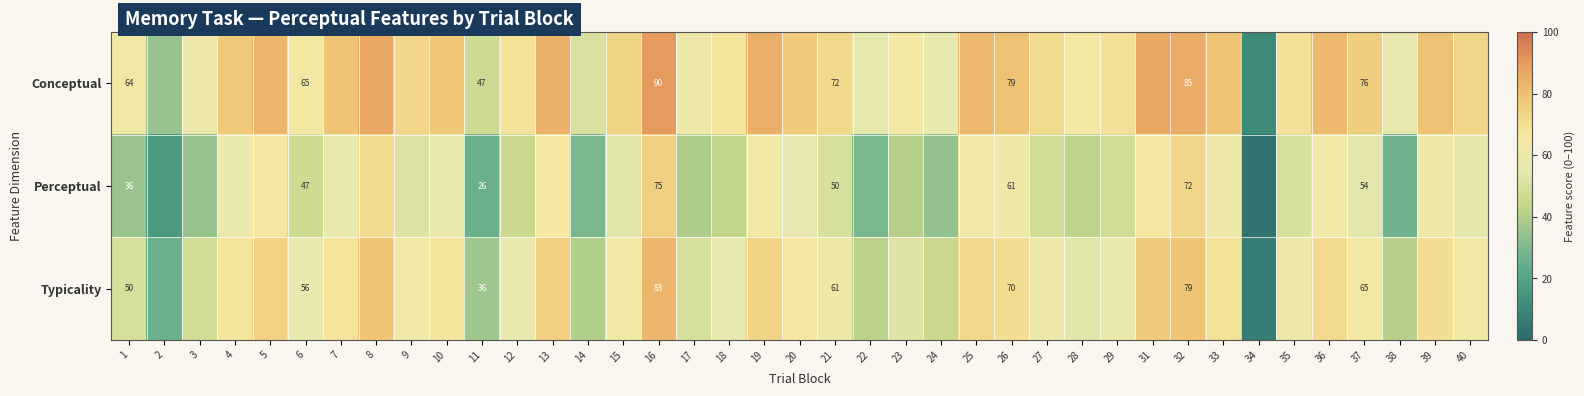

Is the value of Conceptual at 11 greater than the value of Typicality at 11?

Yes